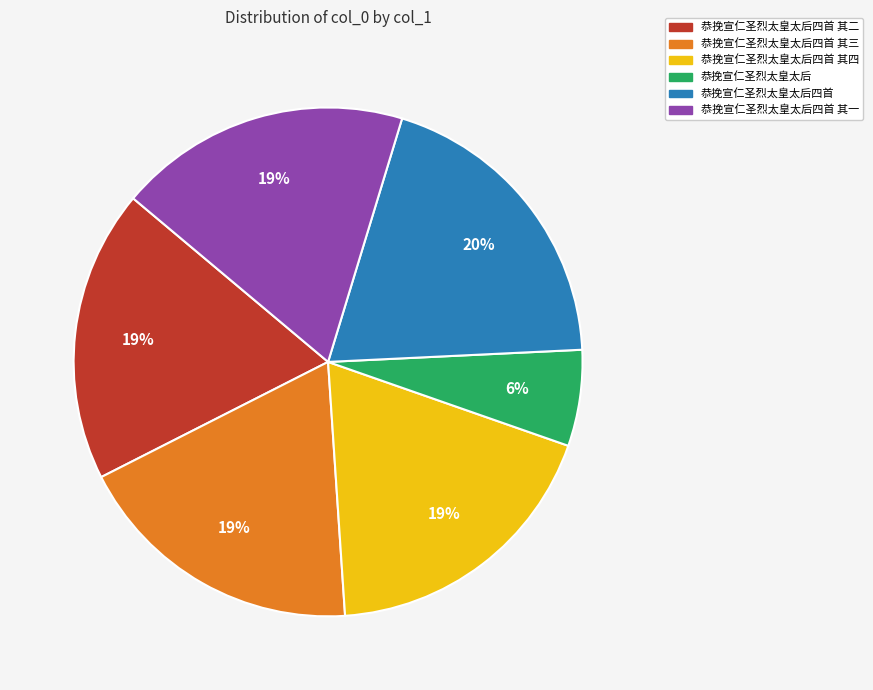

What is the largest slice in the pie chart?

恭挽宣仁圣烈太皇太后四首